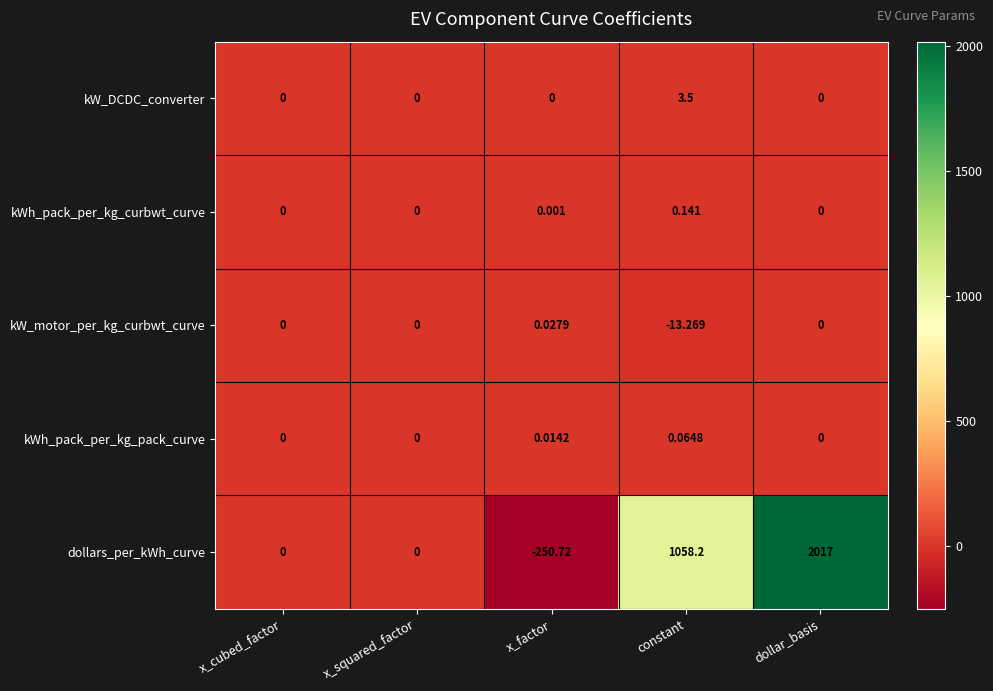

List the series in order of their peak value, lowest first.

kW_motor_per_kg_curbwt_curve, kWh_pack_per_kg_pack_curve, kWh_pack_per_kg_curbwt_curve, kW_DCDC_converter, dollars_per_kWh_curve